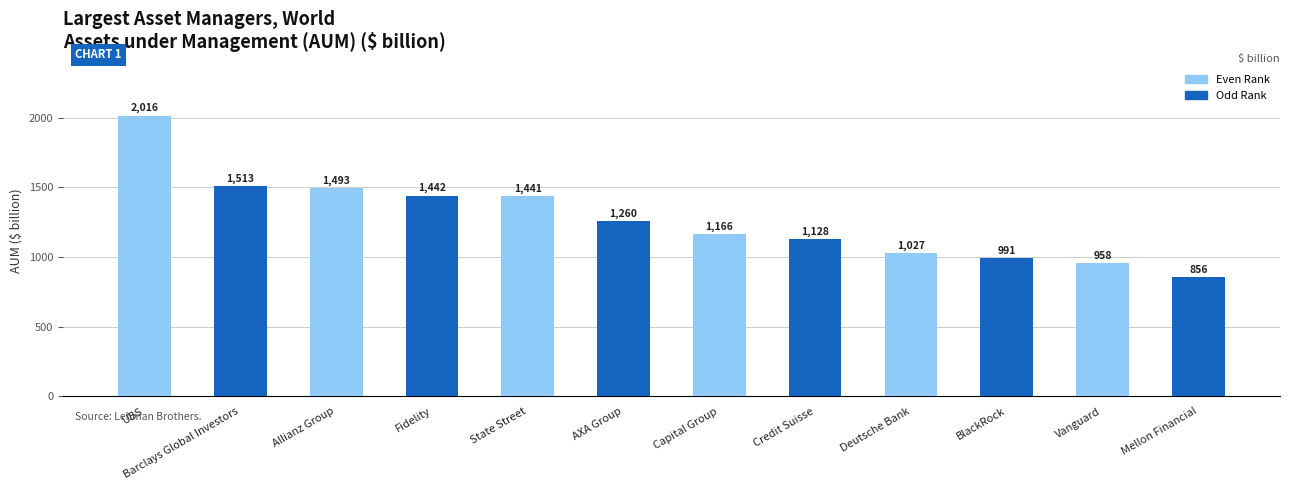

Between AXA Group and Allianz Group, which is larger?

Allianz Group